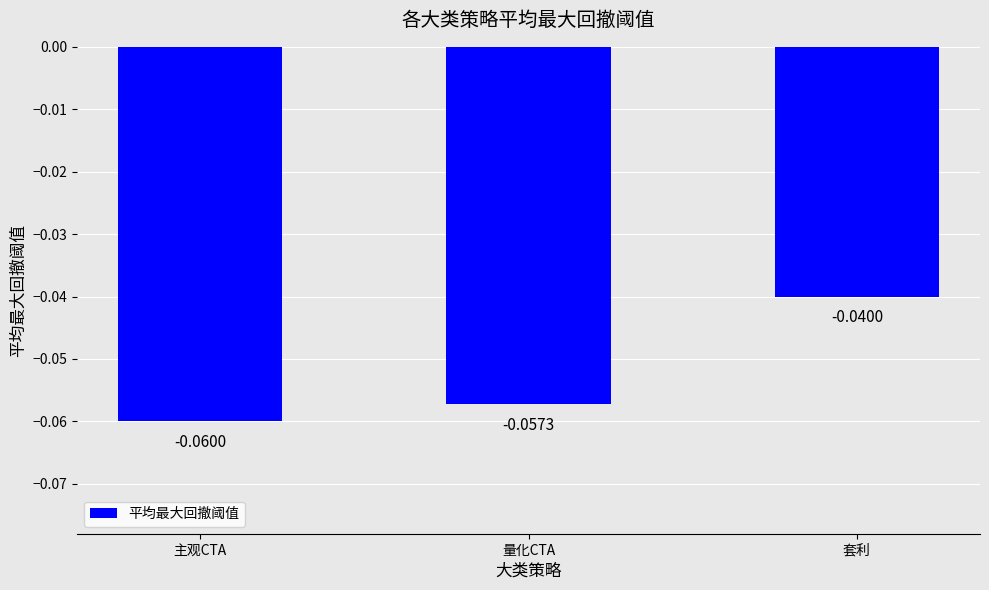

Between 量化CTA and 主观CTA, which is larger?

量化CTA